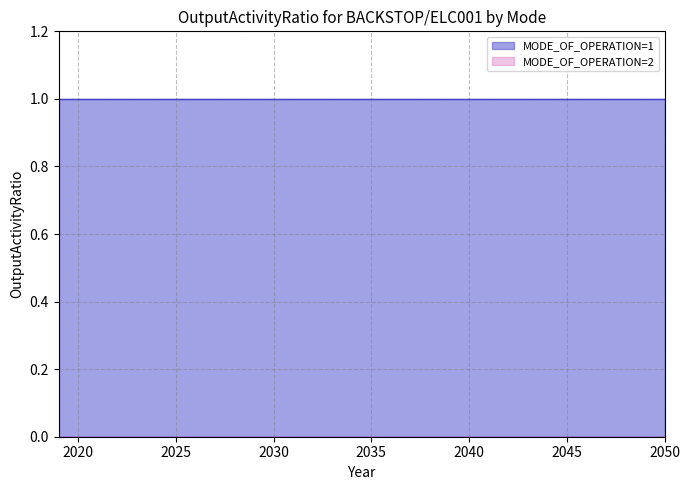

Is the value of MODE_OF_OPERATION=2 at 2035 greater than the value of MODE_OF_OPERATION=1 at 2044?

No